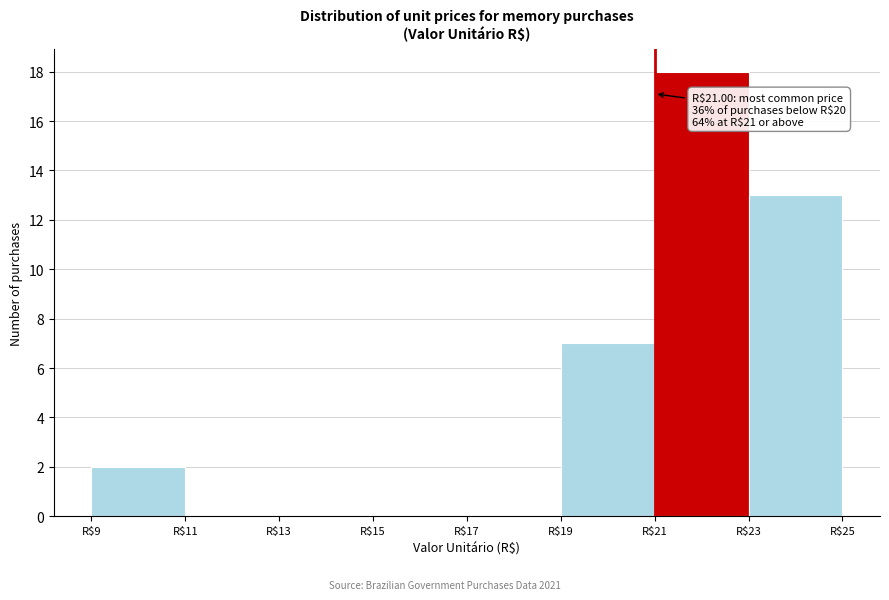

Over which range of the x-axis is the bar tallest?

21 to 23